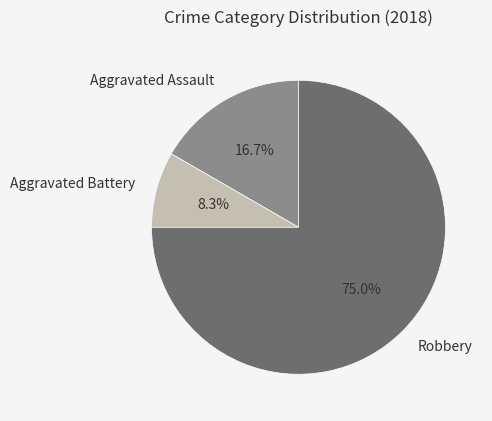

What is the smallest slice in the pie chart?

Aggravated Battery